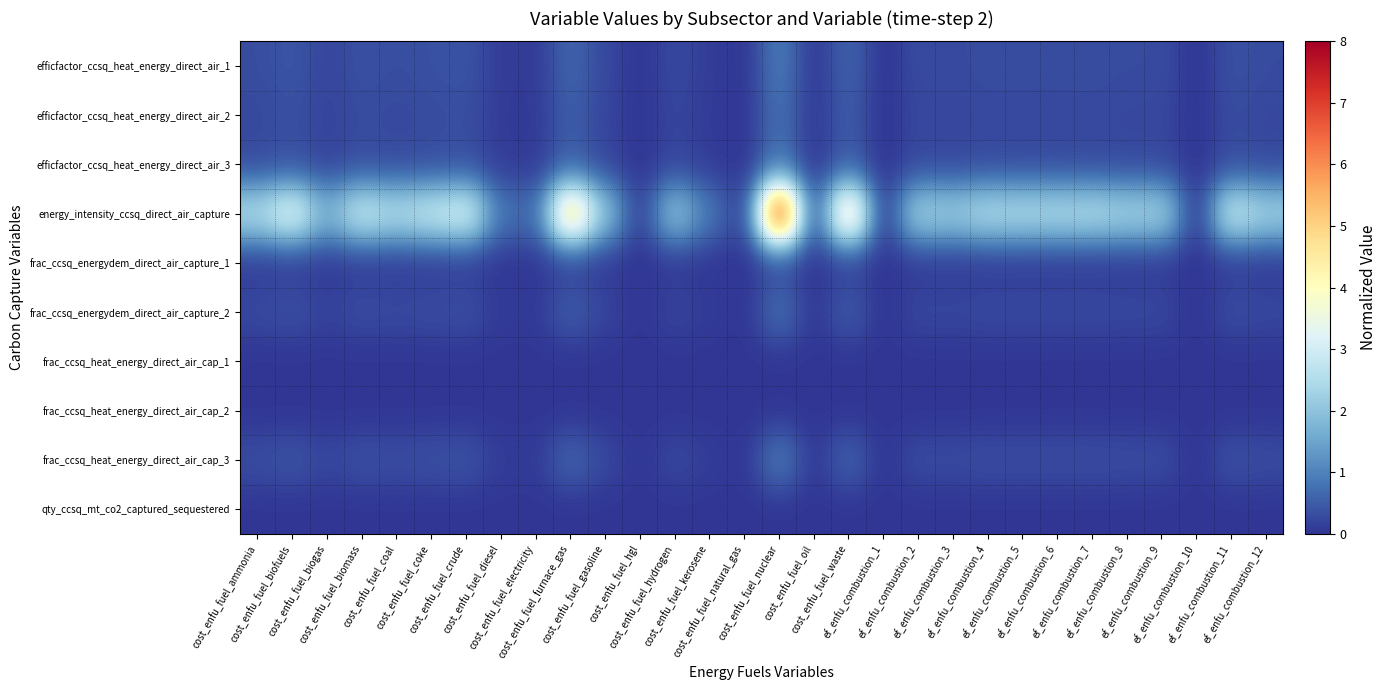

At cost_enfu_fuel_biomass, list the series in order from smallest to largest.

qty_ccsq_mt_co2_captured_sequestered, frac_ccsq_heat_energy_direct_air_cap_2, frac_ccsq_heat_energy_direct_air_cap_1, frac_ccsq_energydem_direct_air_capture_1, efficfactor_ccsq_heat_energy_direct_air_2, efficfactor_ccsq_heat_energy_direct_air_3, frac_ccsq_energydem_direct_air_capture_2, efficfactor_ccsq_heat_energy_direct_air_1, frac_ccsq_heat_energy_direct_air_cap_3, energy_intensity_ccsq_direct_air_capture